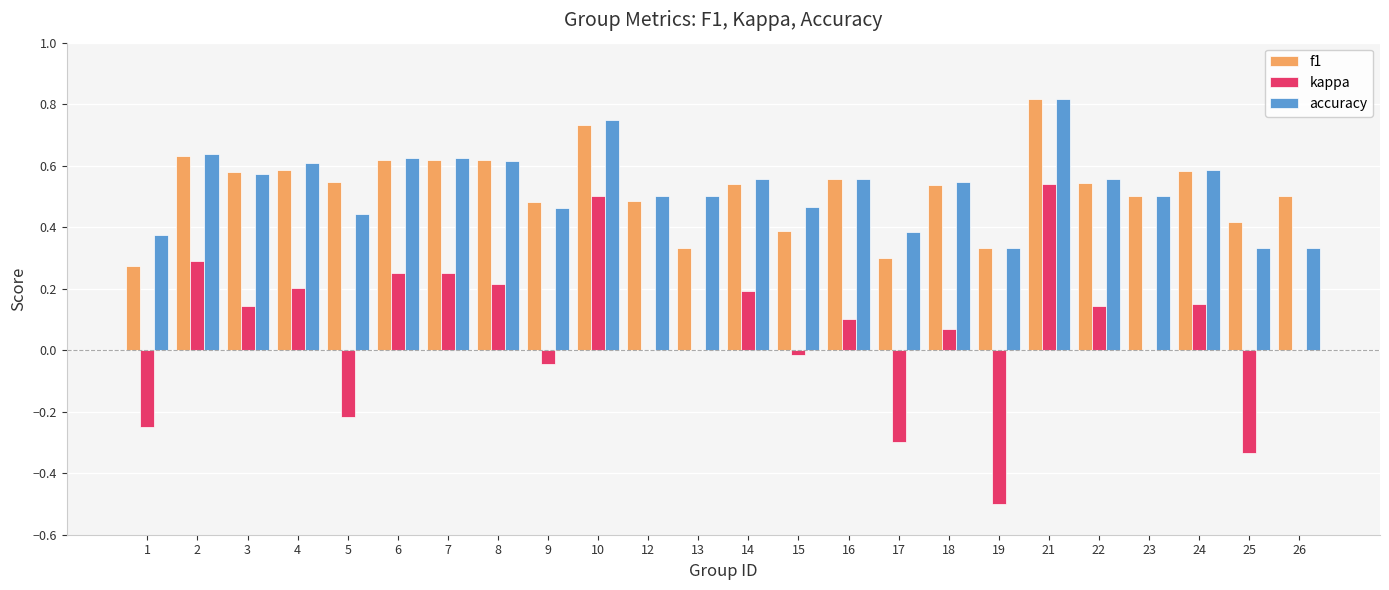

What is the sum of all kappa values?

1.4